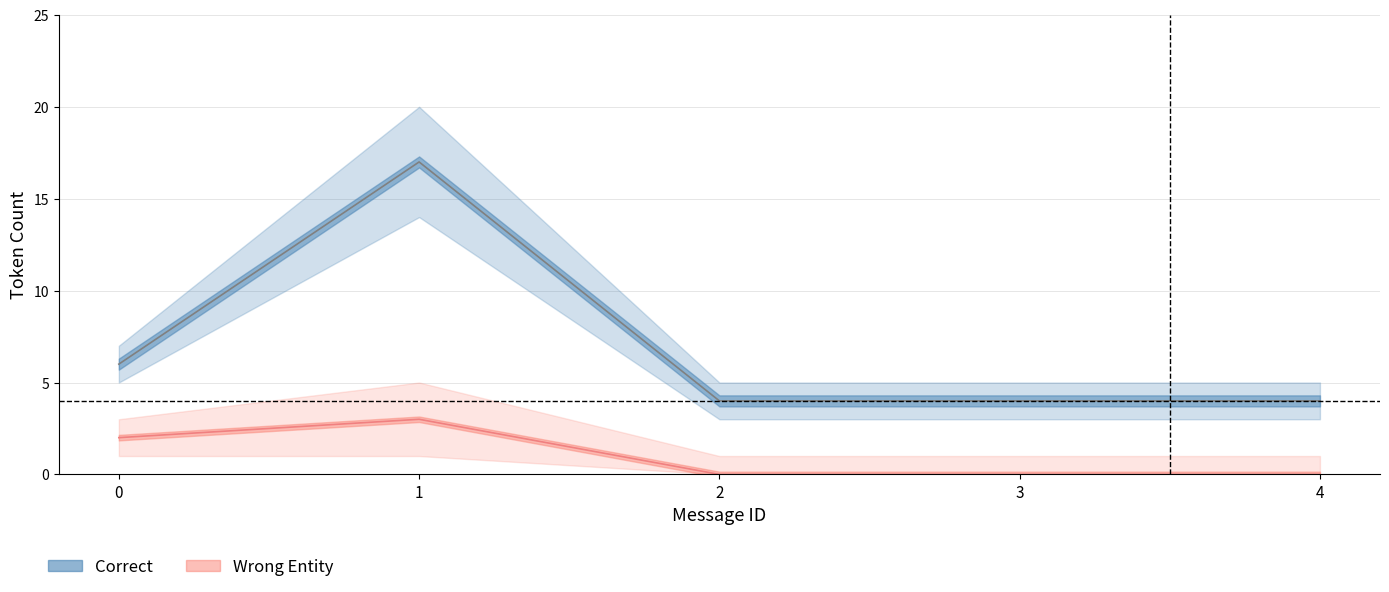

What is the maximum value for correct_count?

17